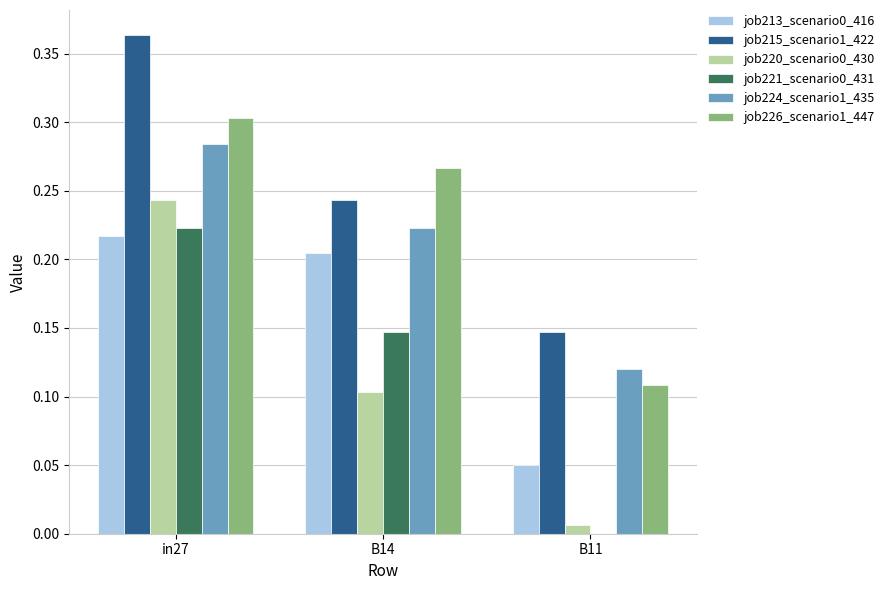

True or false: job226_scenario1_447 has a value of 0.3 at in27.

True